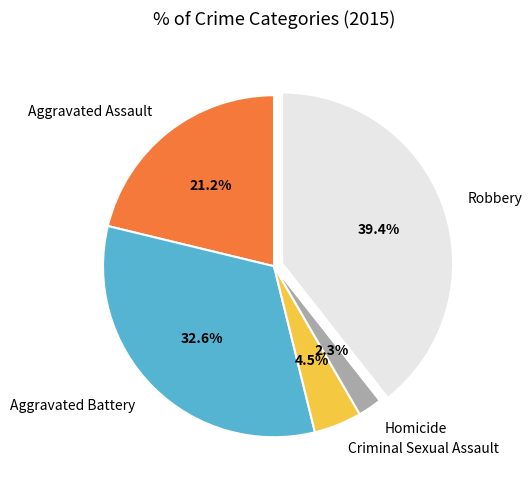

Is Homicide the majority of the pie?

No